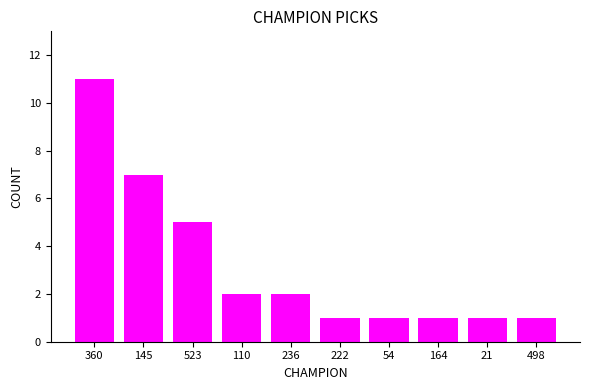

What is the change in value from 360 to 145?

-4